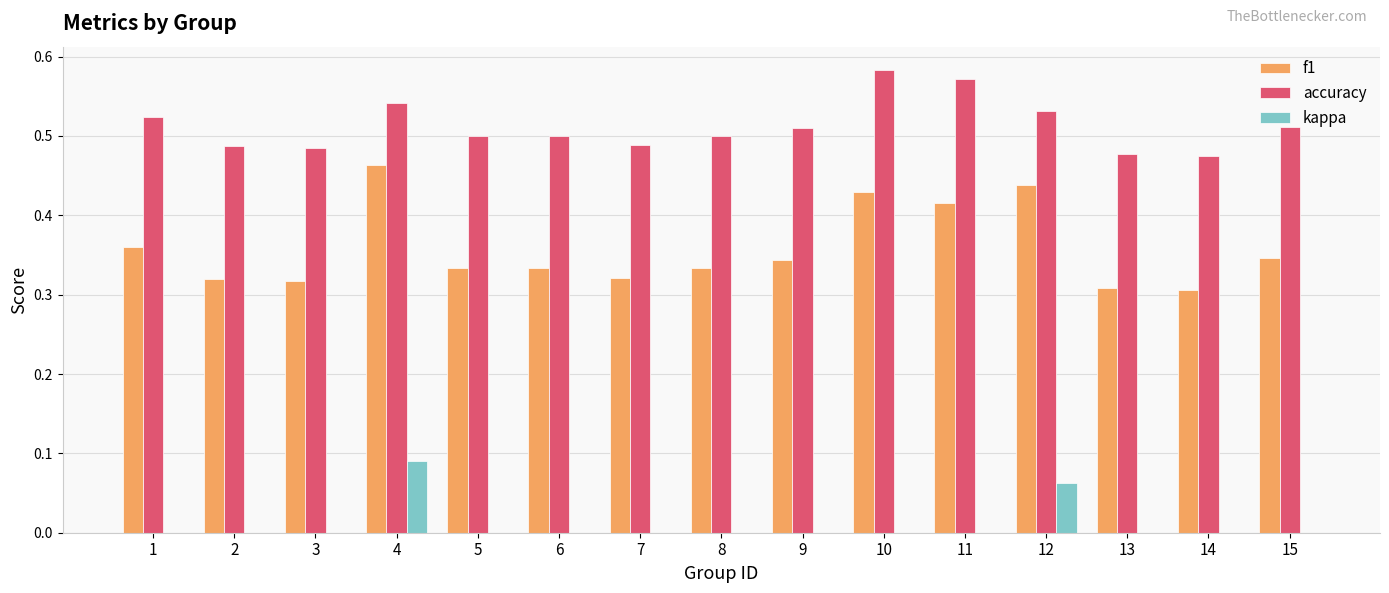

Which series changed the most between 11 and 14?

f1